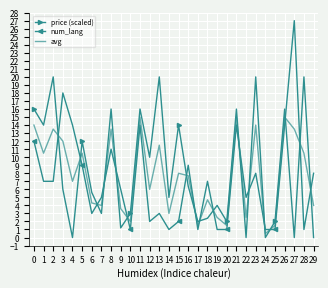

What is the highest value of the num_lang series?

27.0